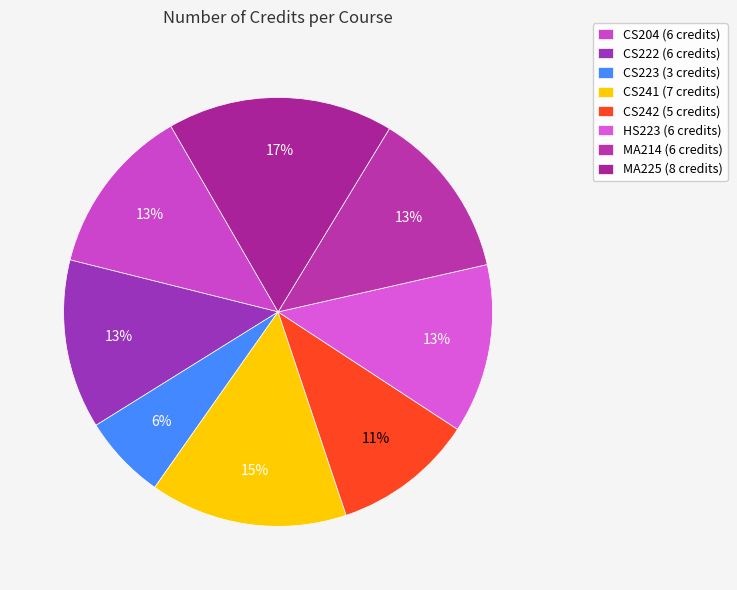

To the nearest percent, what is the combined percentage of CS204 and MA225?

30%